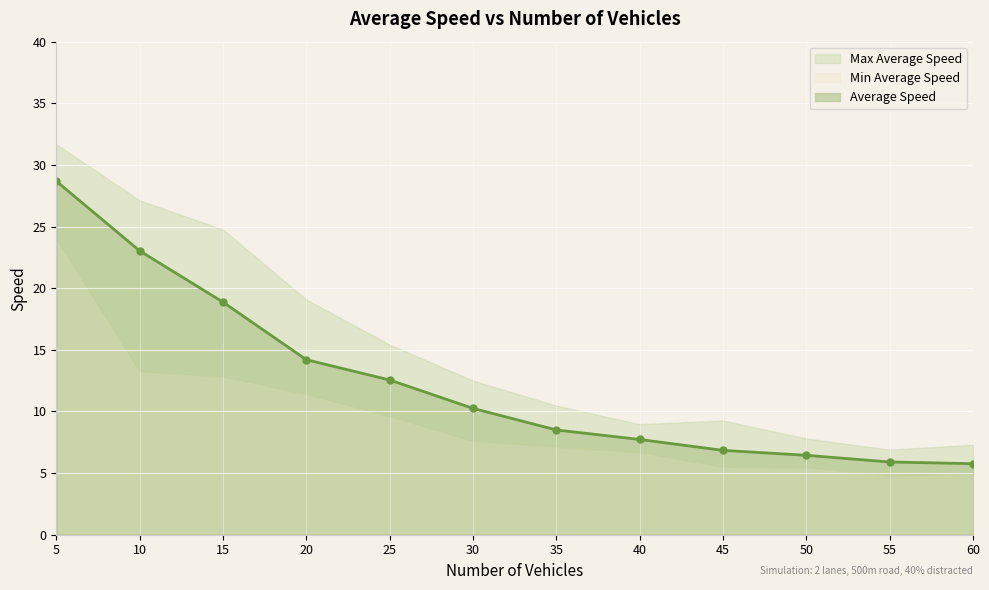

True or false: Average Speed and Maximum Average Speed intersect in this chart.

False